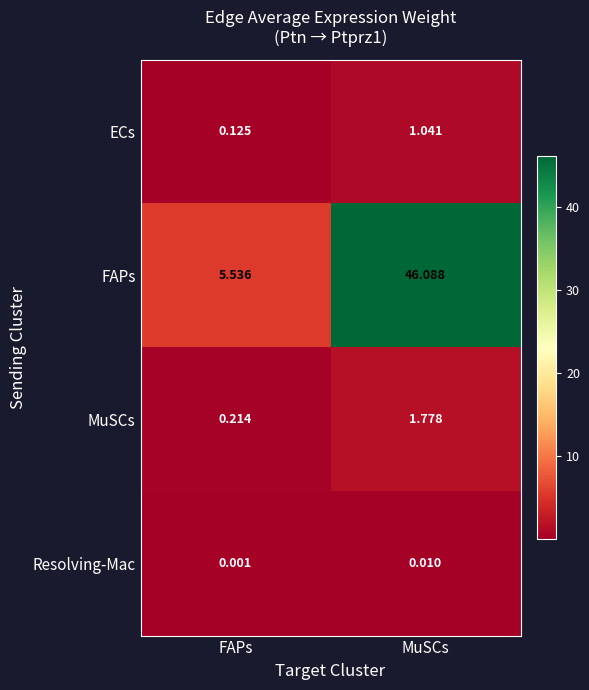

Where is FAPs nearest to the value 25?

FAPs